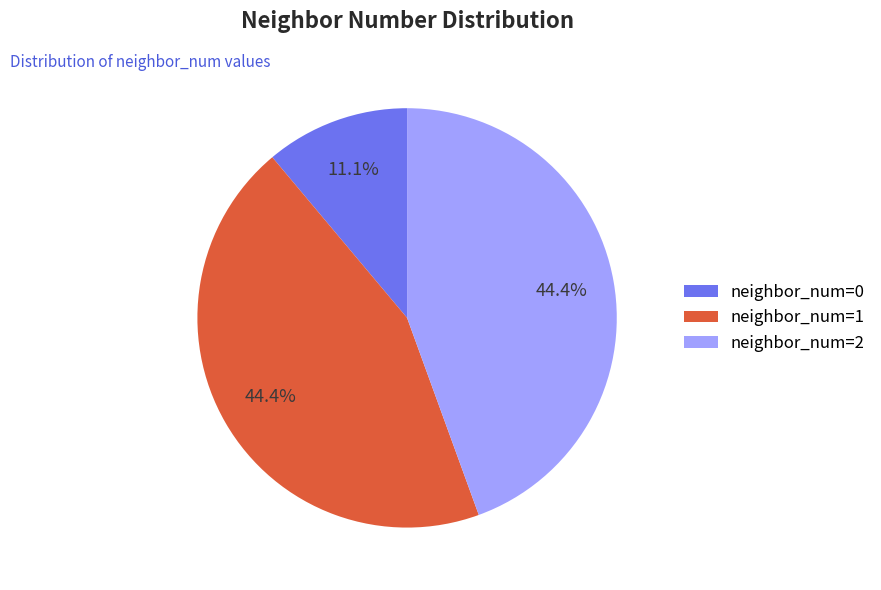

Is there any slice that represents more than half of the pie?

No